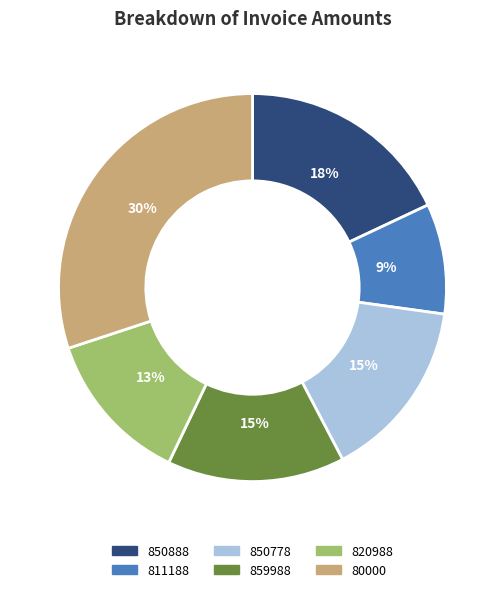

To the nearest percent, what is the combined percentage of 811188 and 820988?

22%